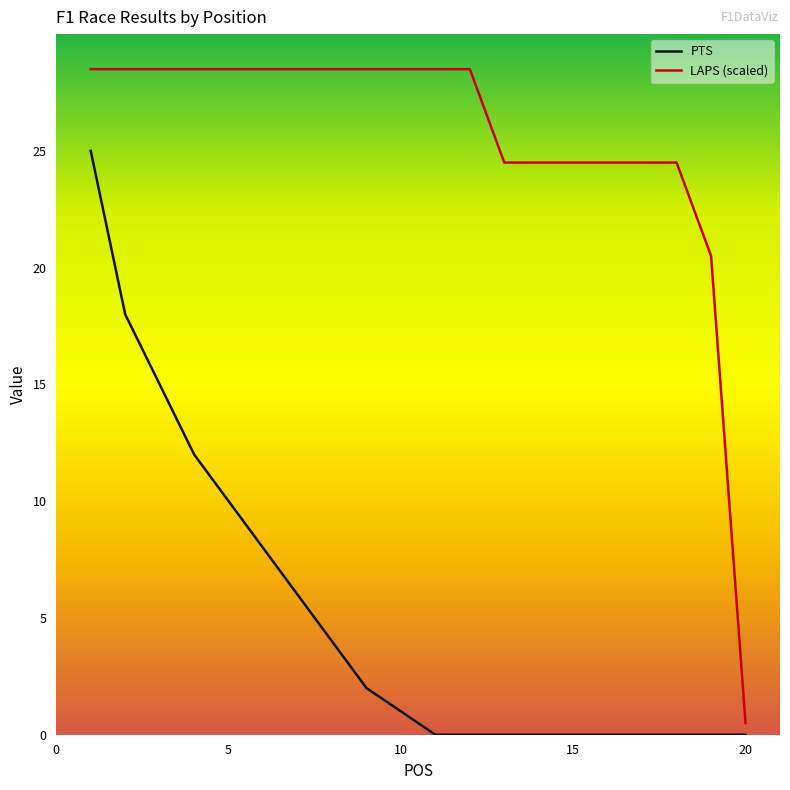

At how many categories does at least one series exceed 27?

12